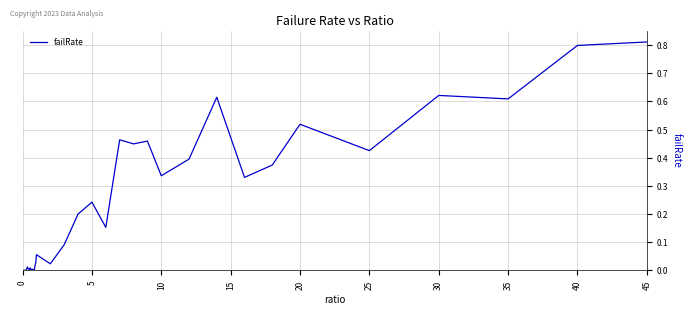

How many series are shown in this chart?

1